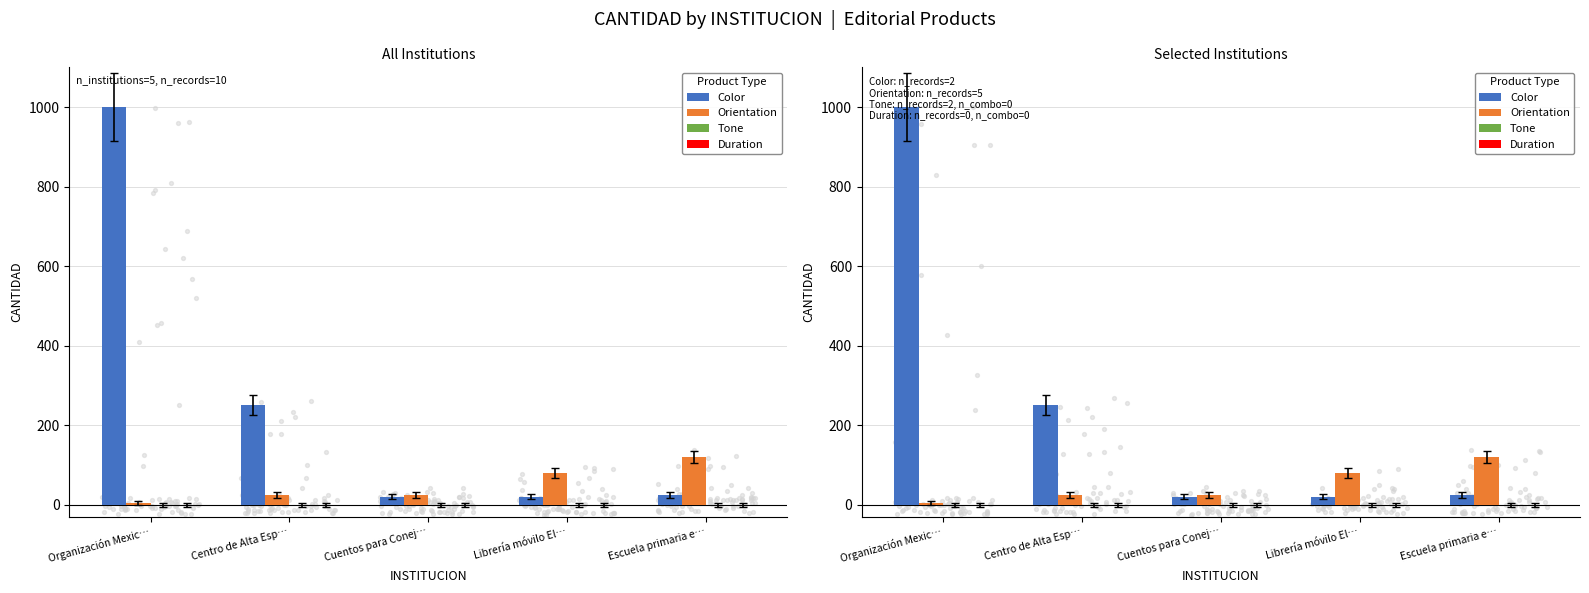

Is the value of Duration at Escuela primaria e… greater than the value of Orientation at Centro de Alta Esp…?

No